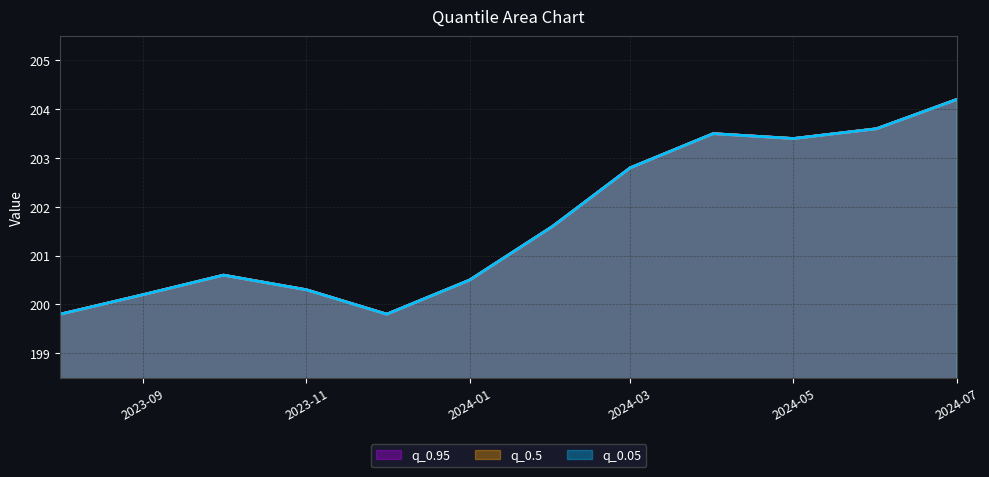

In q_0.05, how many points are lower than both neighbors (excluding endpoints)?

2